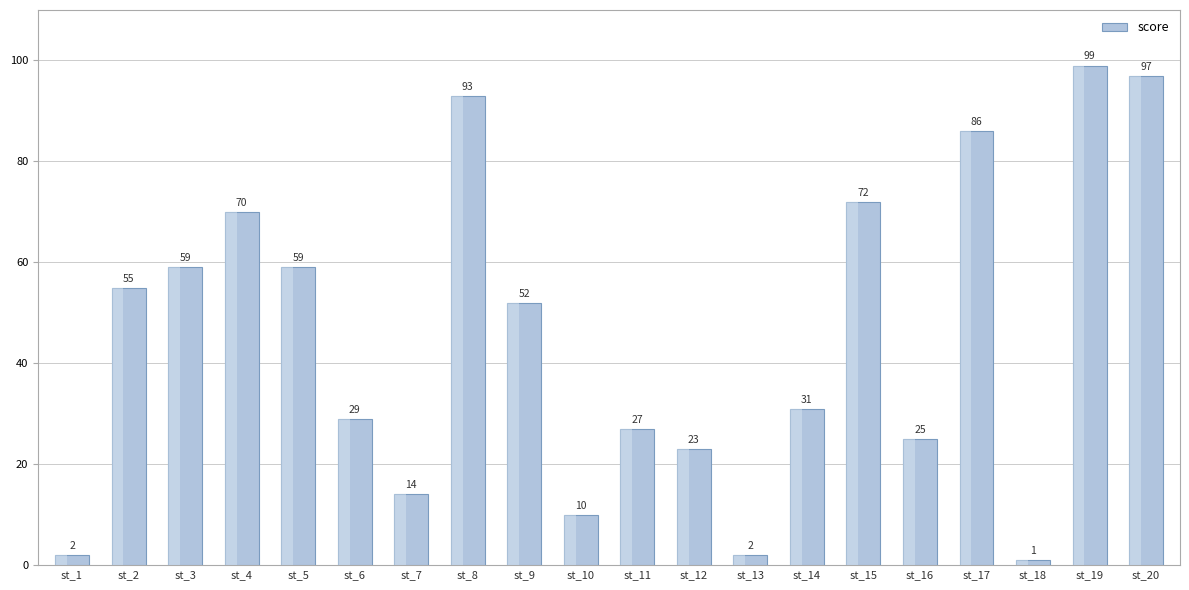

Reading right to left, extract all data points from this chart.

st_20=97	st_19=99	st_18=1	st_17=86	st_16=25	st_15=72	st_14=31	st_13=2	st_12=23	st_11=27	st_10=10	st_9=52	st_8=93	st_7=14	st_6=29	st_5=59	st_4=70	st_3=59	st_2=55	st_1=2